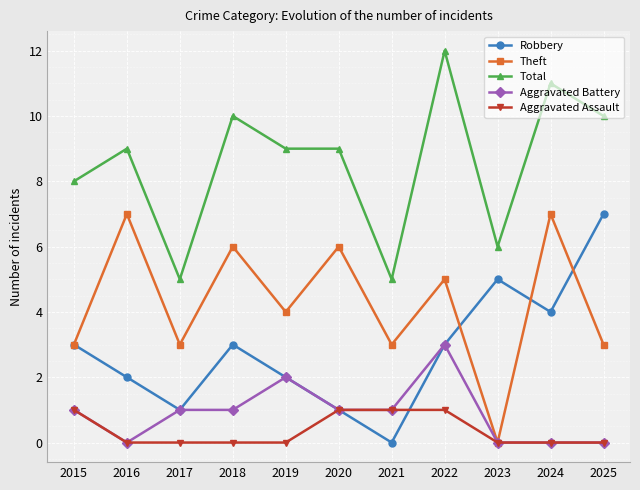

Reading left to right, extract all data points from this chart.

Robbery: 3	2	1	3	2	1	0	3	5	4	7
Theft: 3	7	3	6	4	6	3	5	0	7	3
Total: 8	9	5	10	9	9	5	12	6	11	10
Aggravated Battery: 1	0	1	1	2	1	1	3	0	0	0
Aggravated Assault: 1	0	0	0	0	1	1	1	0	0	0